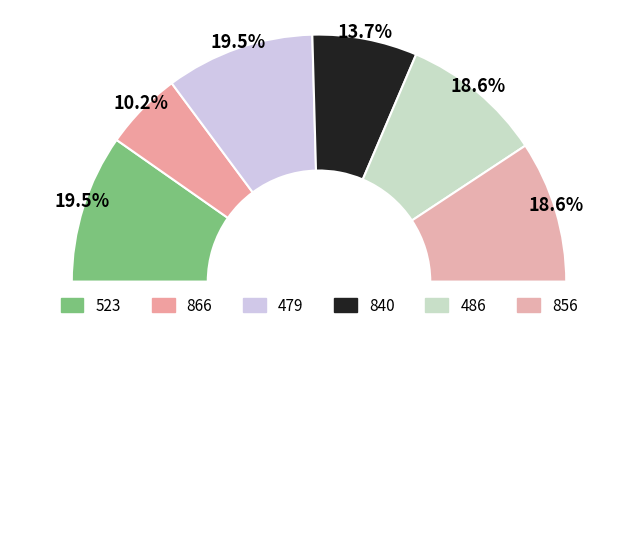

What is the ratio of the value at 523 to the value at 840?

1.4